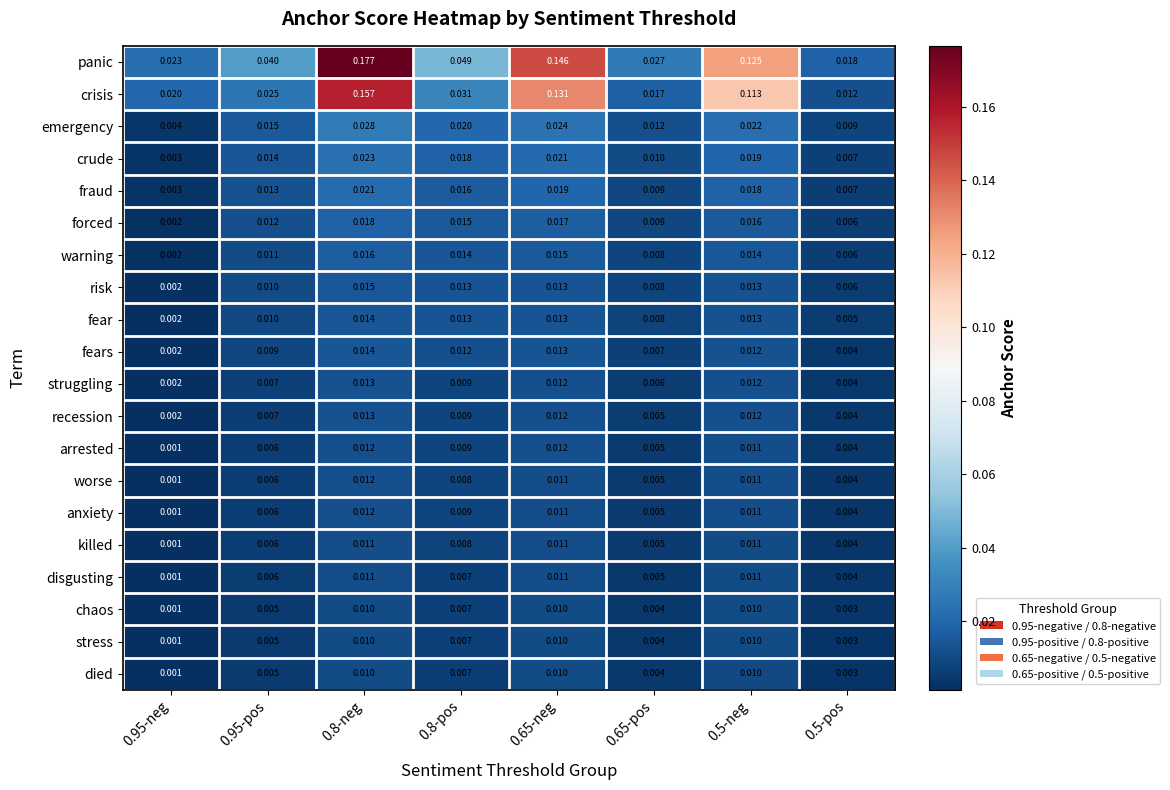

Which series has the largest total across all categories?

panic